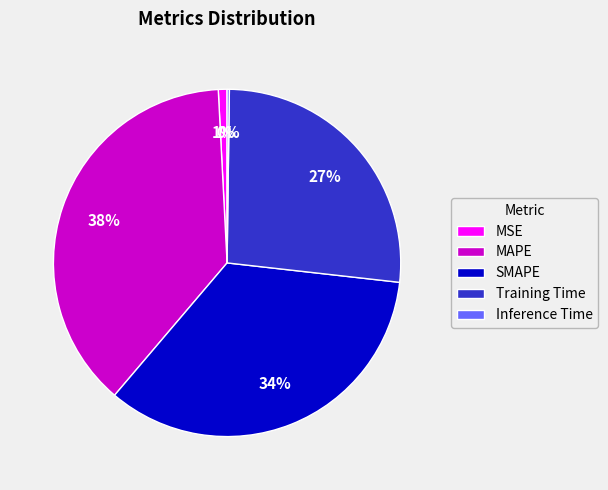

Which category has the biggest portion of the pie?

MAPE